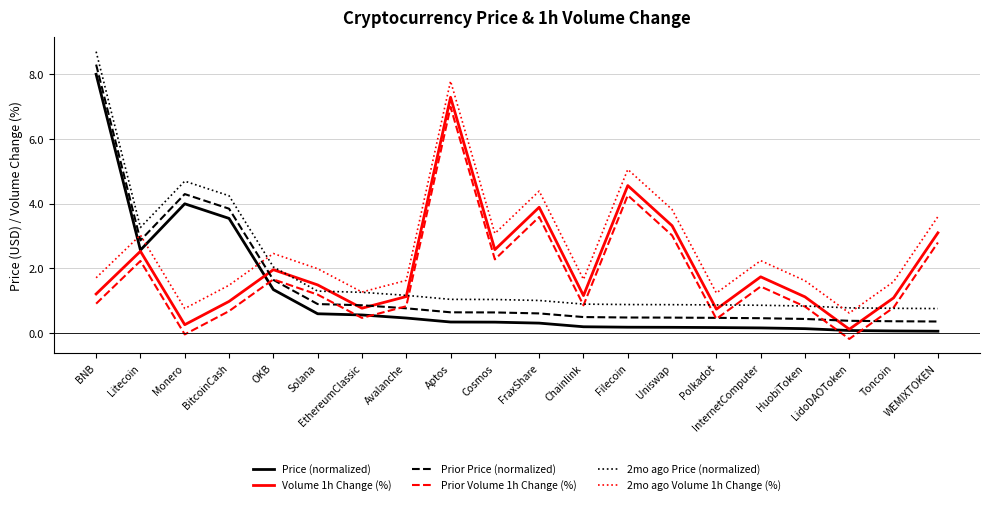

What position from the left is BitcoinCash?

4